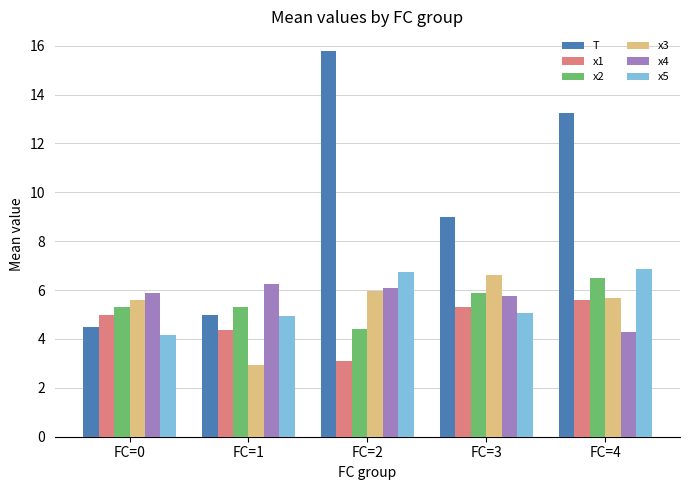

Where does the x1 series first go above 4?

FC=0